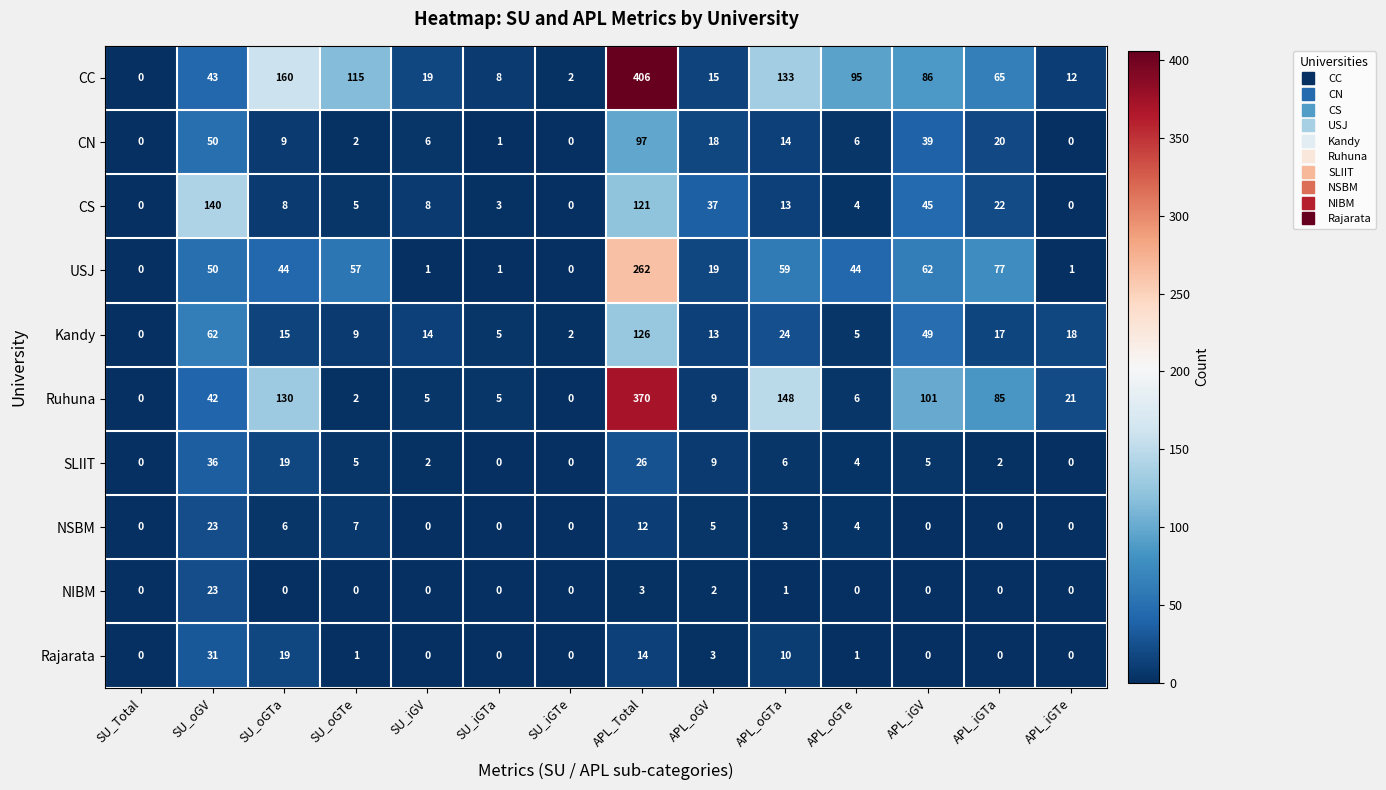

Count the number of categories in the chart.

14